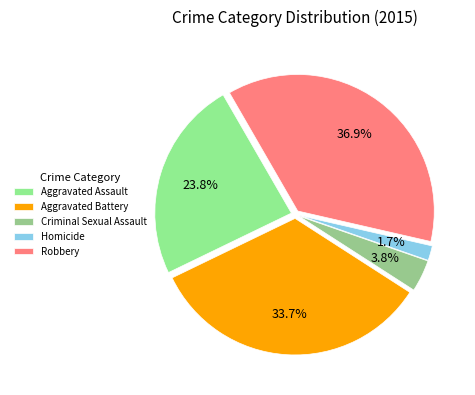

How many segments does this pie chart have?

5